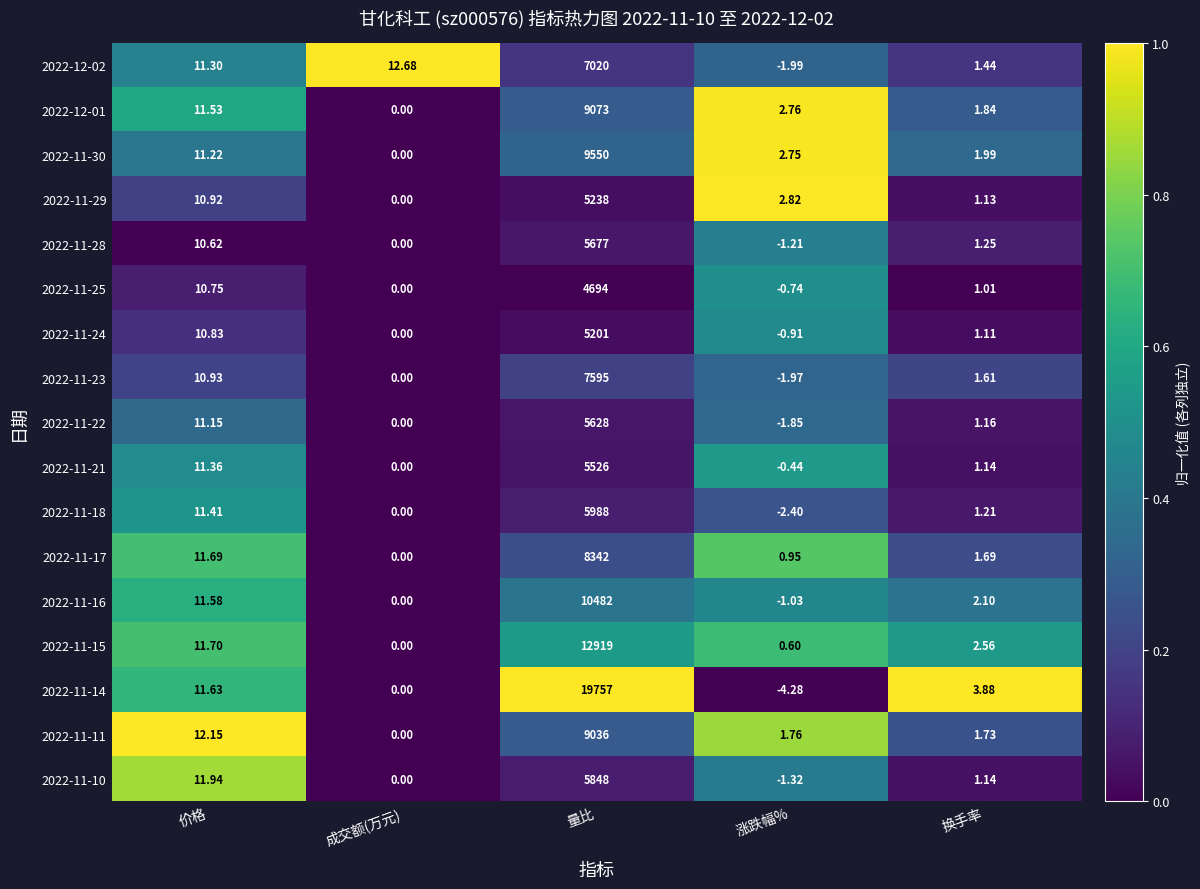

Is the value of 2022-11-15 at 量比 greater than the value of 2022-11-11 at 换手率?

Yes